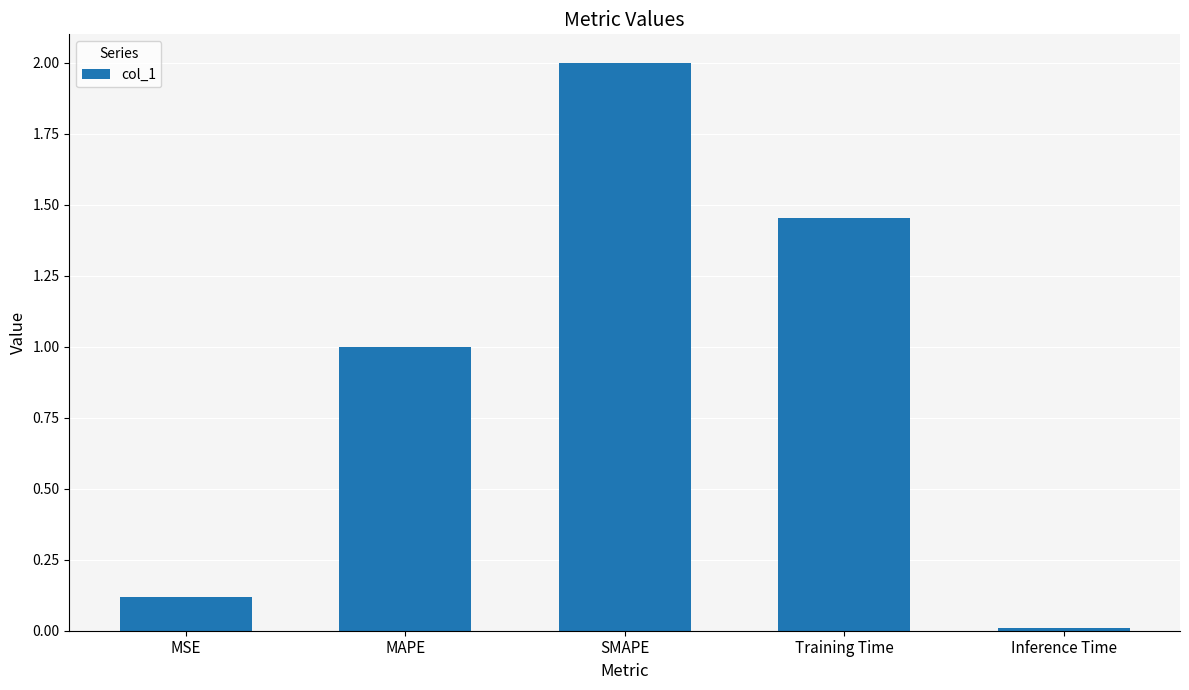

List the labels in order of value, largest first.

SMAPE, Training Time, MAPE, MSE, Inference Time